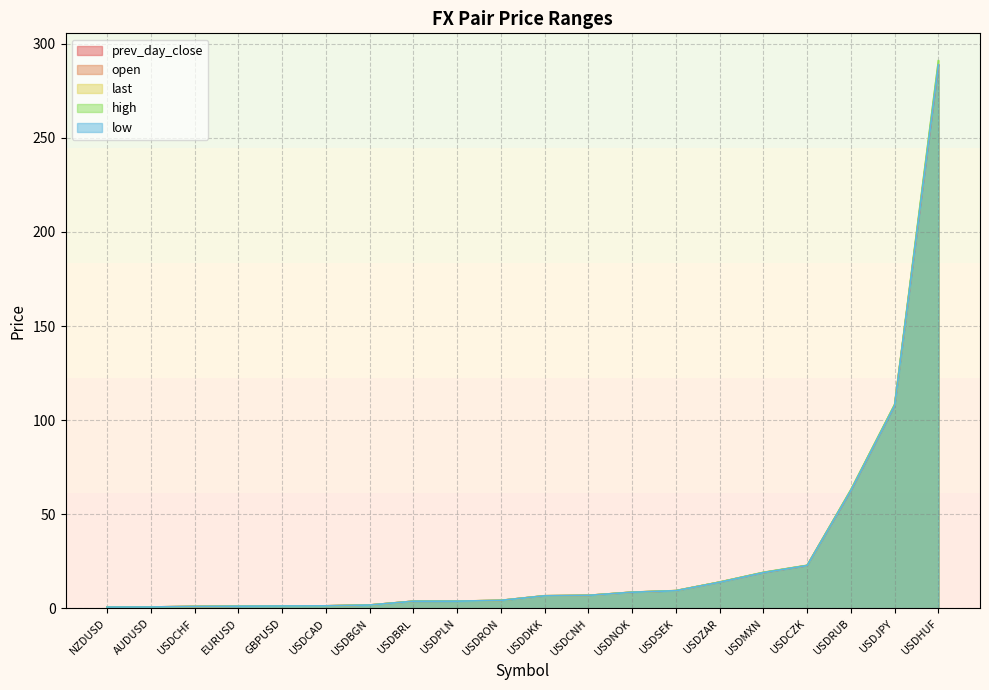

The value of prev_day_close at USDCZK is 22.7. True or false?

True